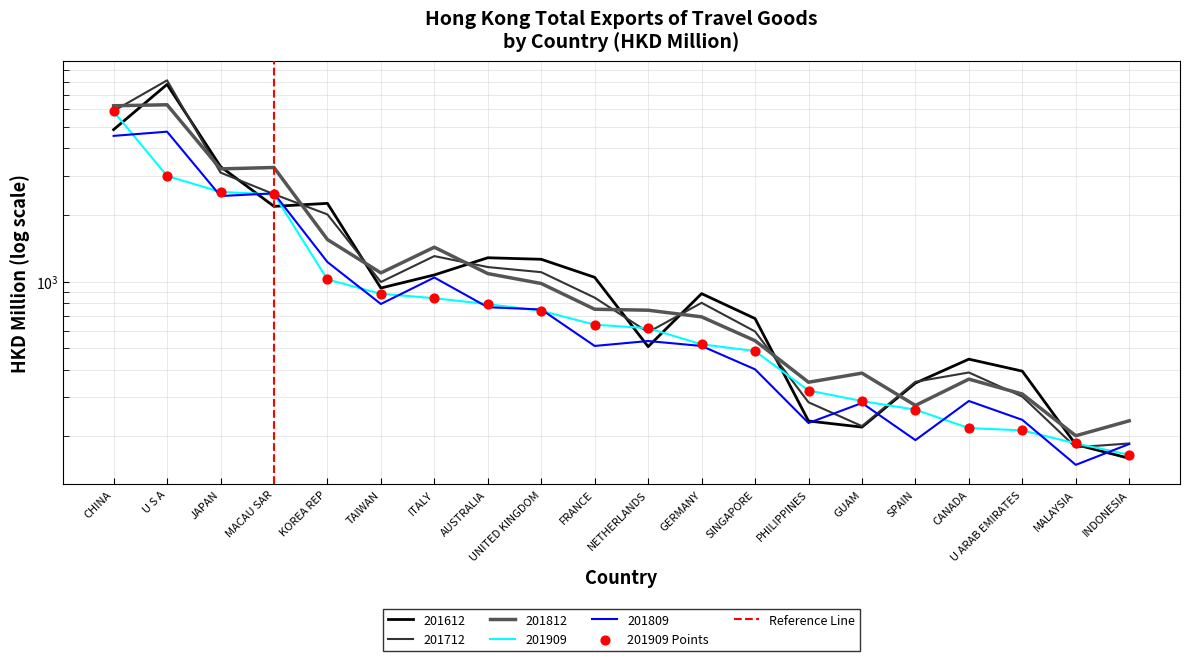

Which series reaches the minimum Y coordinate?

201809